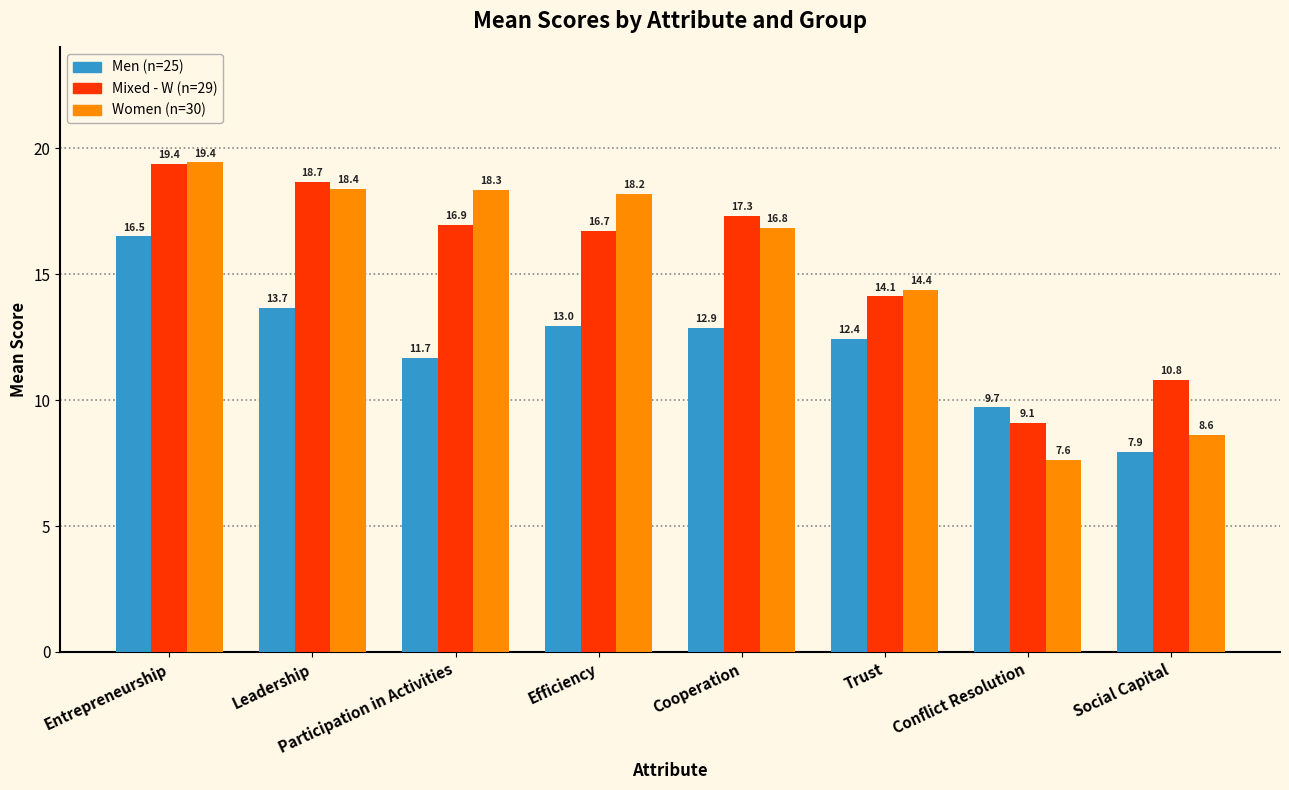

Reading left to right, list all the values displayed in this chart.

Men (n=25): 16.5	13.7	11.7	13.0	12.9	12.4	9.7	7.9
Mixed - W (n=29): 19.4	18.7	16.9	16.7	17.3	14.1	9.1	10.8
Women (n=30): 19.4	18.4	18.3	18.2	16.8	14.4	7.6	8.6